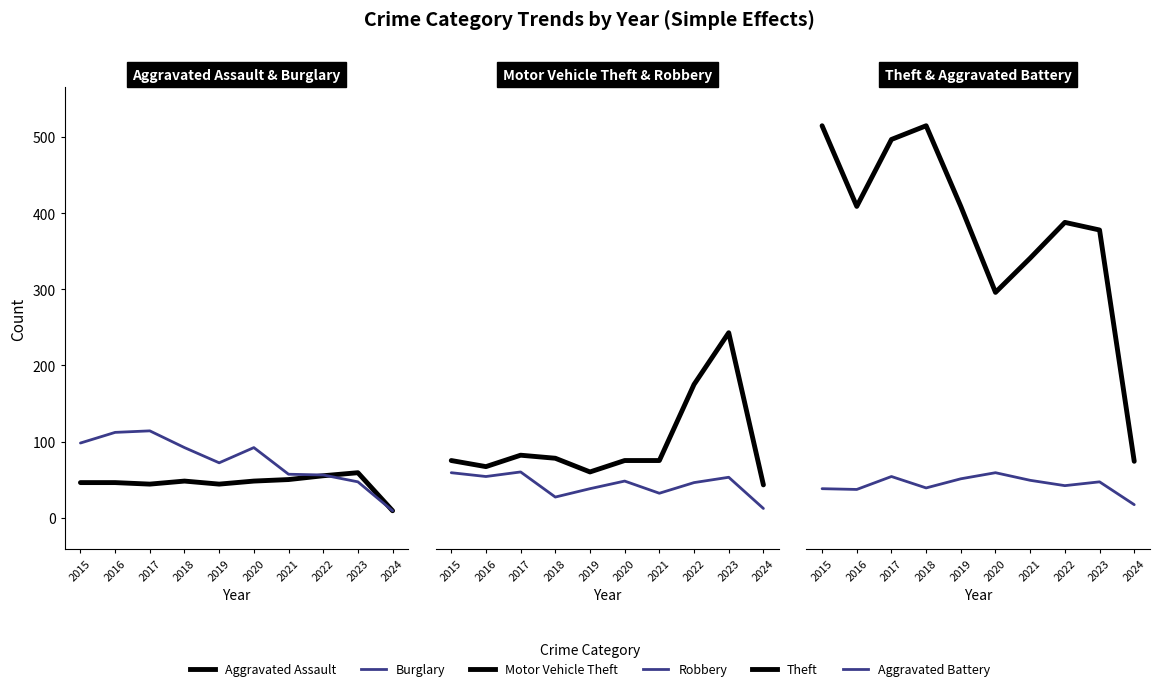

Which series has the widest spread of values?

Theft